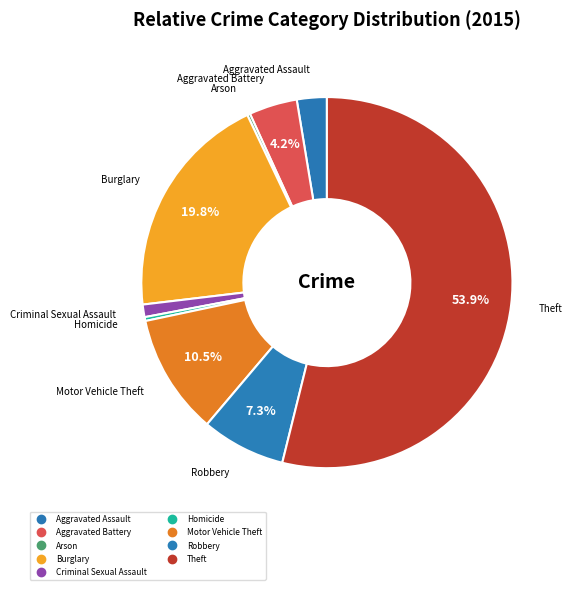

What portion of the pie excludes Homicide?

99.7%